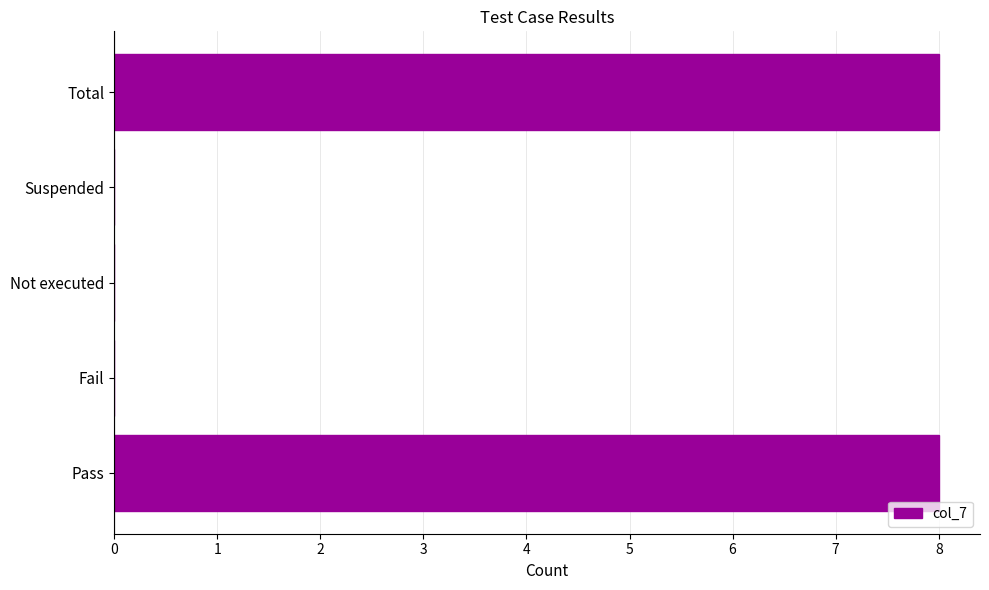

Is it true that the value at Fail is 5?

False